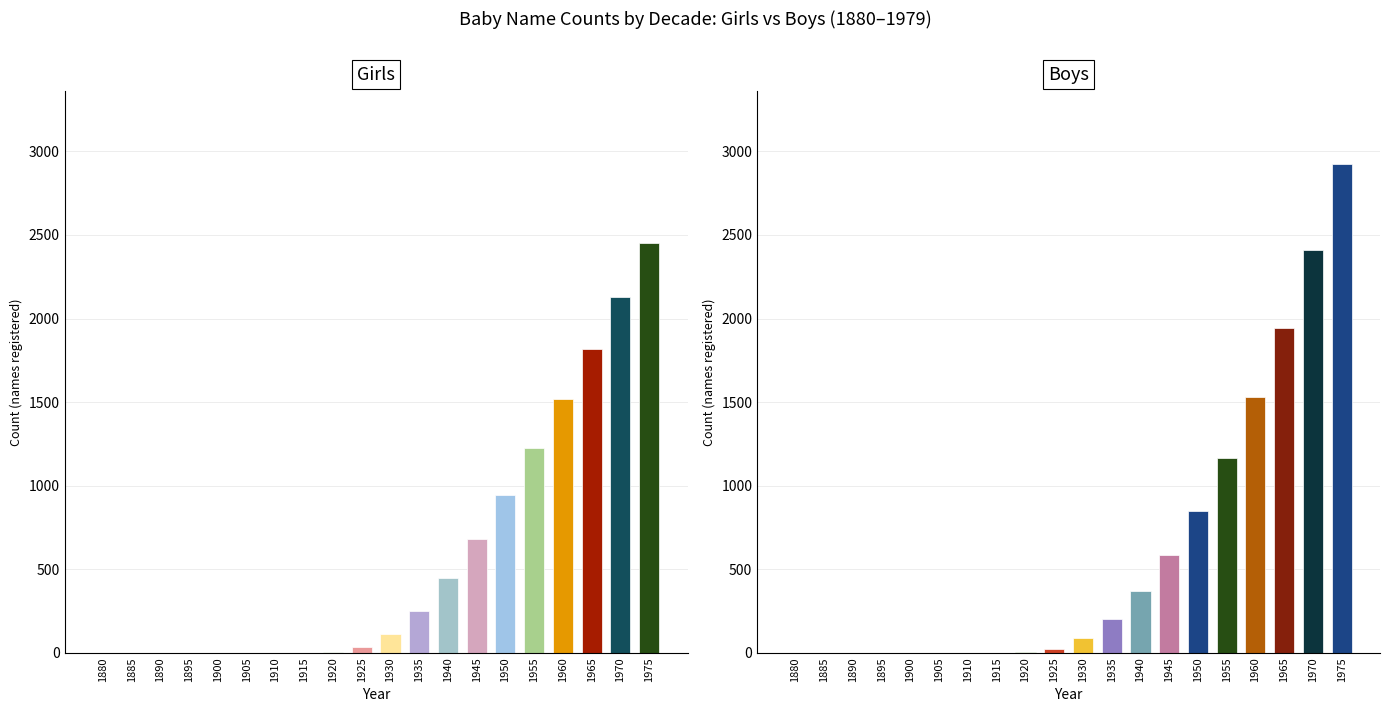

Reading left to right, transcribe all the data shown in this chart.

Girls: 0	0	0	0	0	0	0	0	5	35	115	250	445	684	947	1226	1517	1819	2130	2450
Boys: 0	0	0	0	0	0	0	0	3	24	89	204	369	584	849	1164	1529	1944	2409	2924